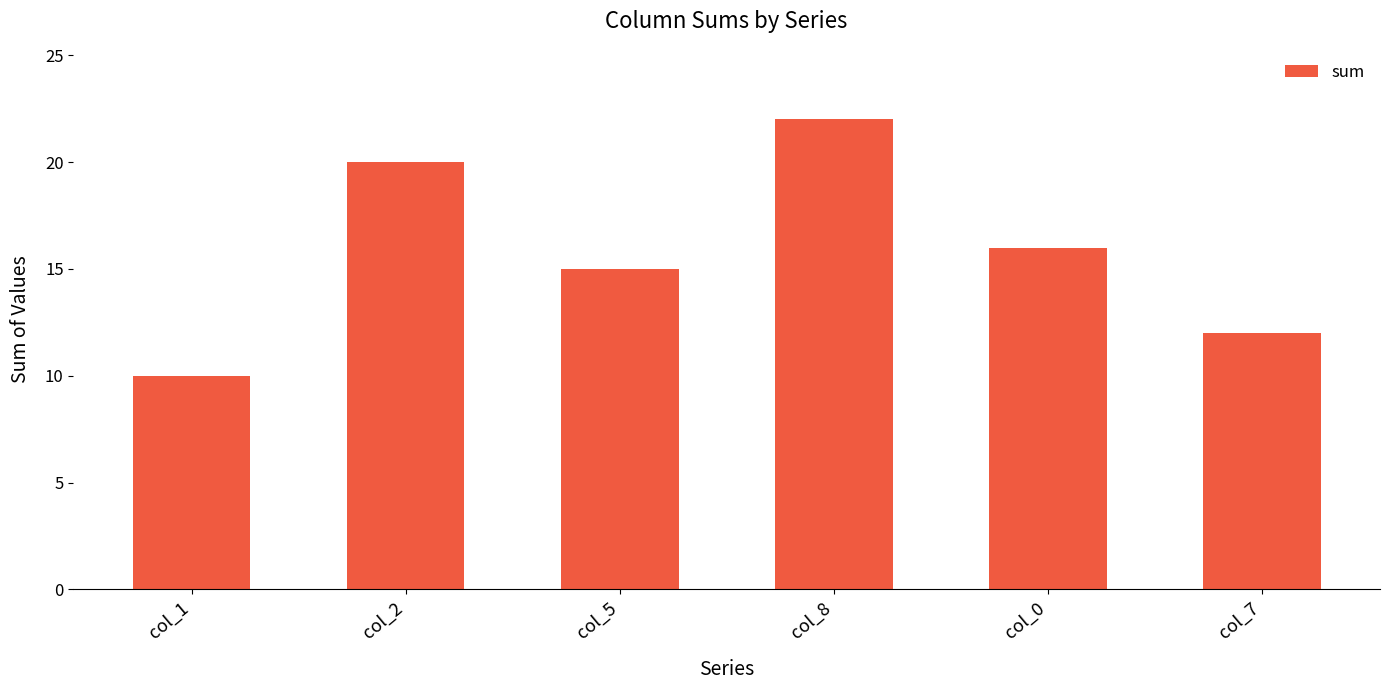

At which label does the data first exceed 16?

col_2